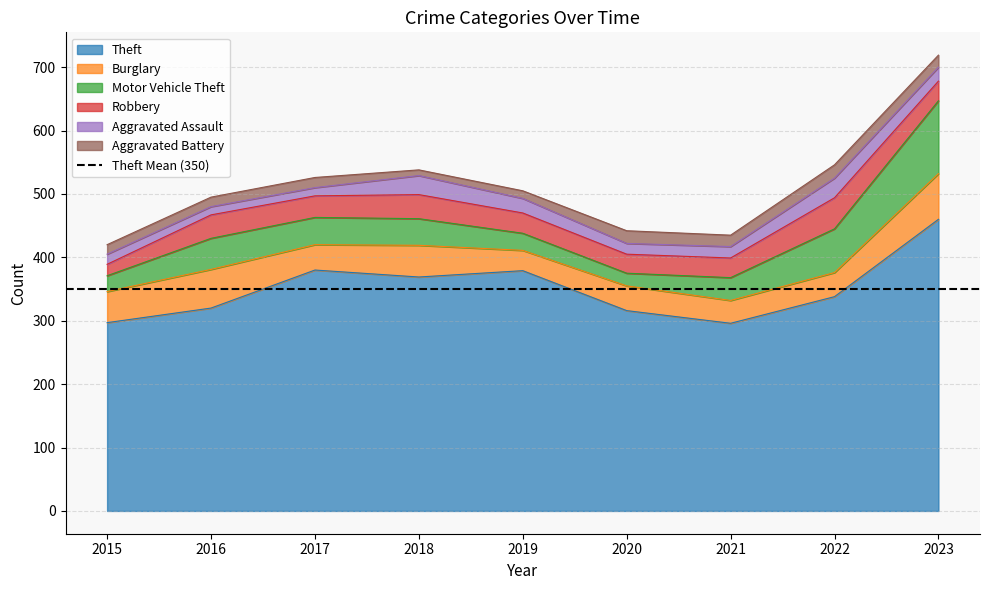

True or false: Motor Vehicle Theft has more than 1 points higher than both neighbors.

False